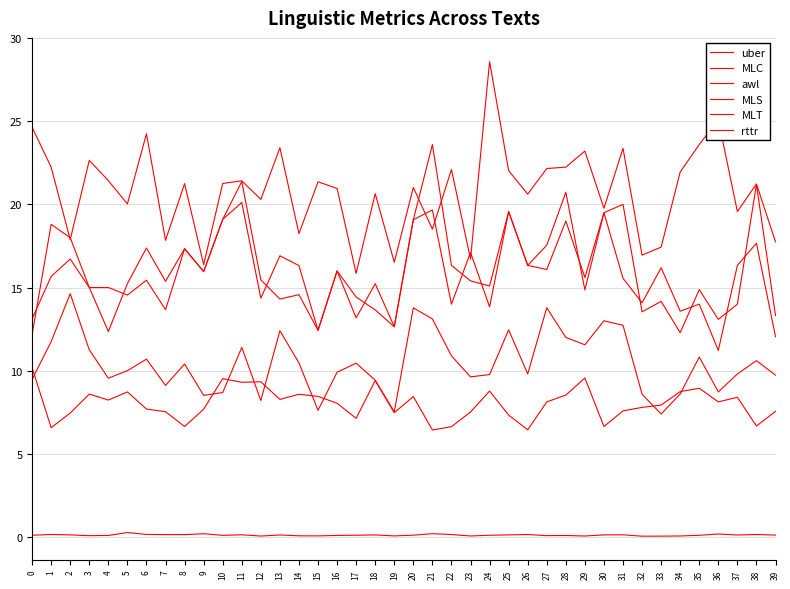

At which category is the sum across all series the highest?

11